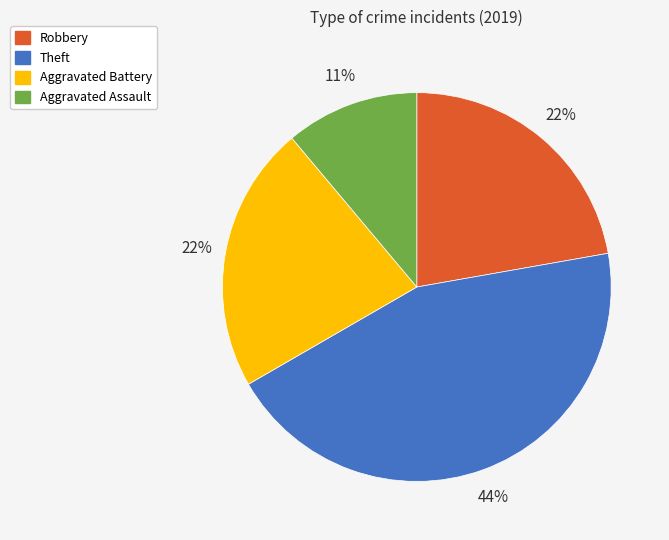

Is it true that Aggravated Assault is 11% of the pie?

True